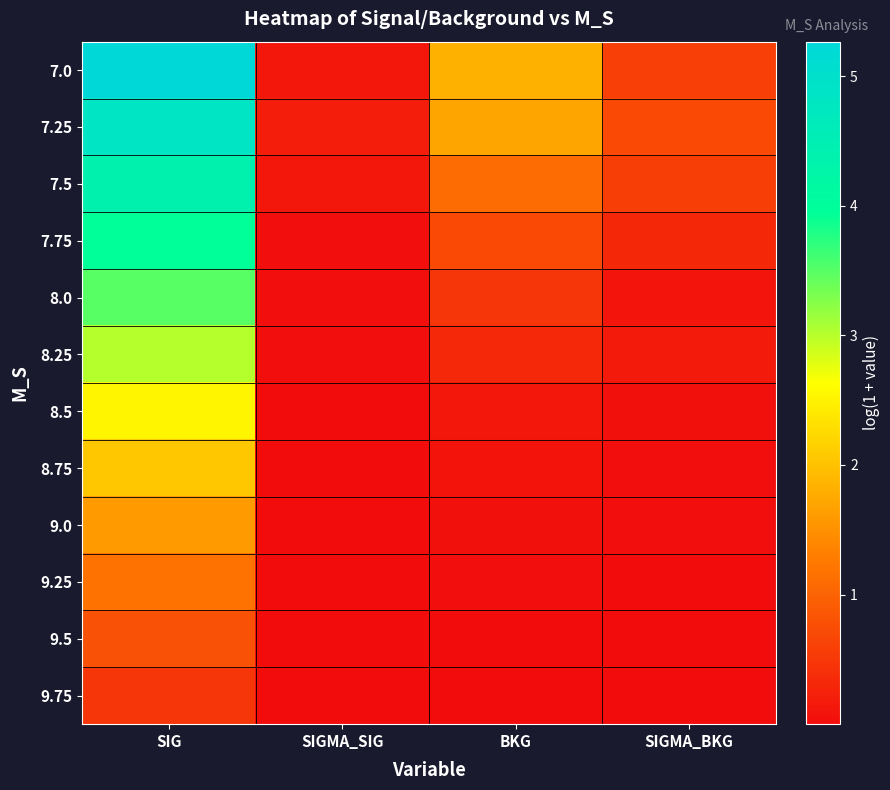

List the series in order of their peak value, highest first.

7.0, 7.25, 7.5, 7.75, 8.0, 8.25, 8.5, 8.75, 9.0, 9.25, 9.5, 9.75